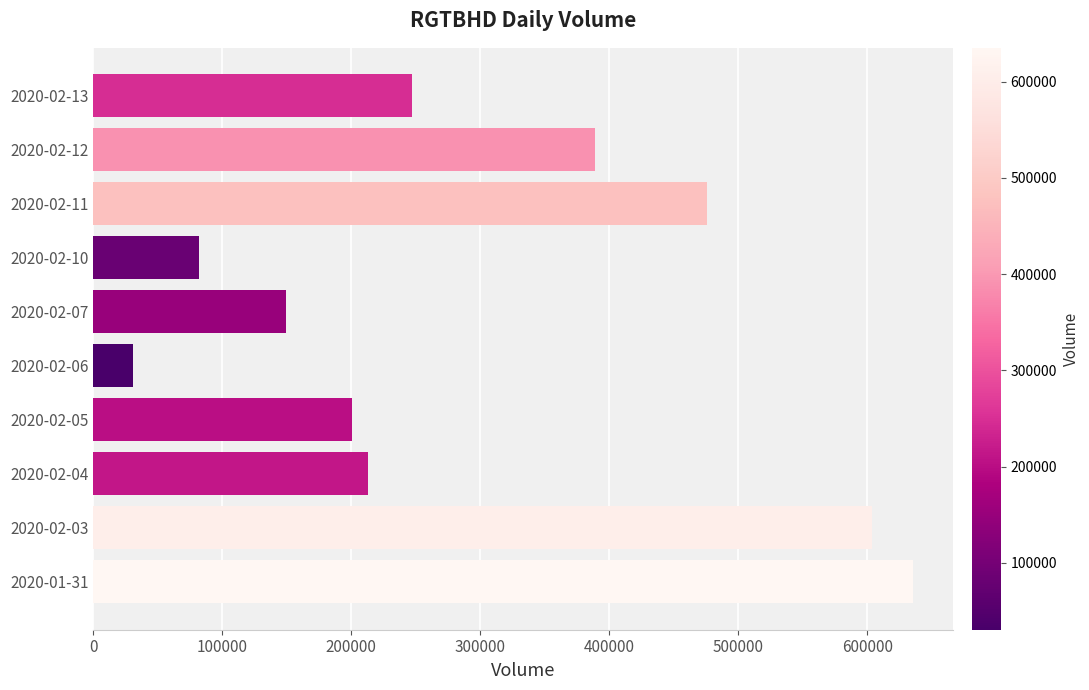

Does the chart contain any negative values?

No